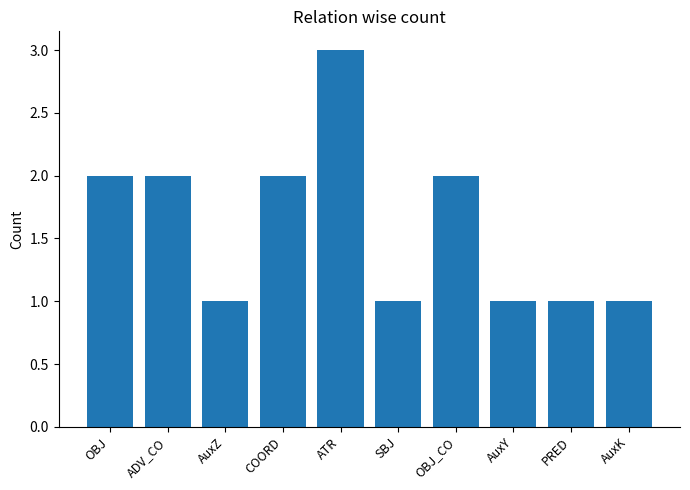

What is the value of the 4th bar from the left?

2